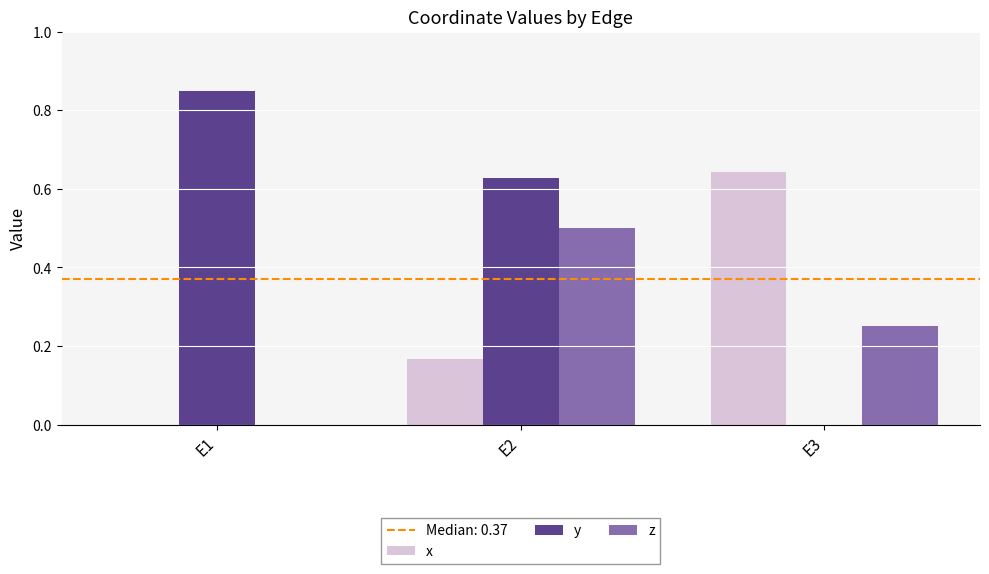

Is it true that z equals 0.9 at E2?

False